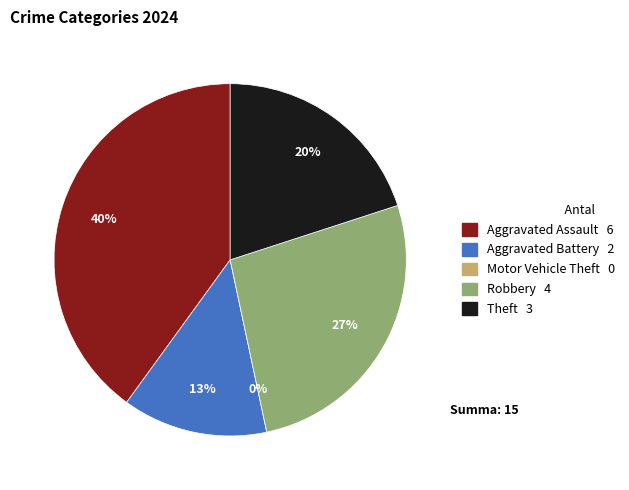

Is it true that Theft is 30% of the pie?

False